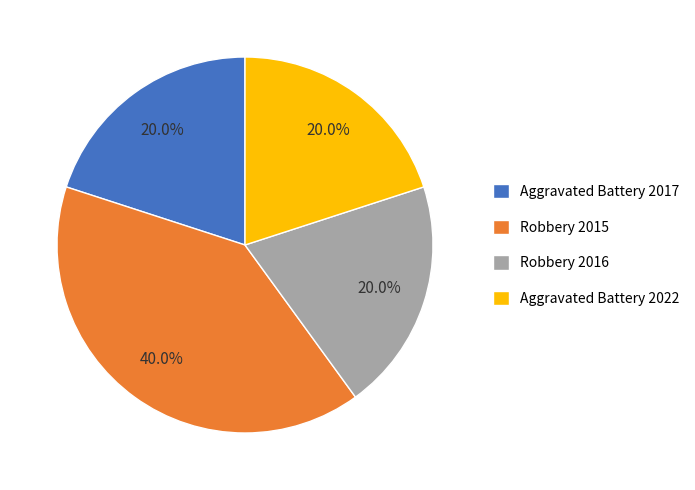

Is there any slice that represents more than half of the pie?

No